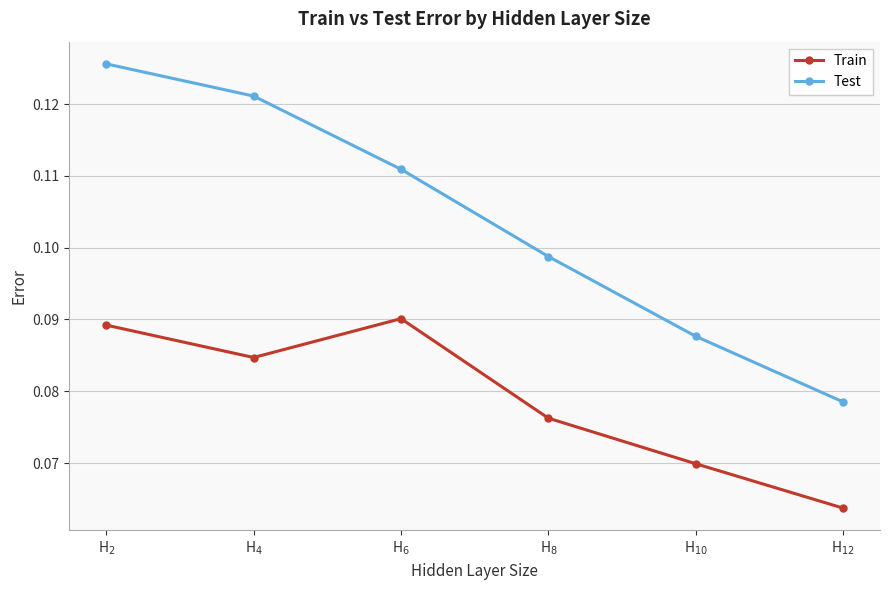

How many series are shown in this chart?

2